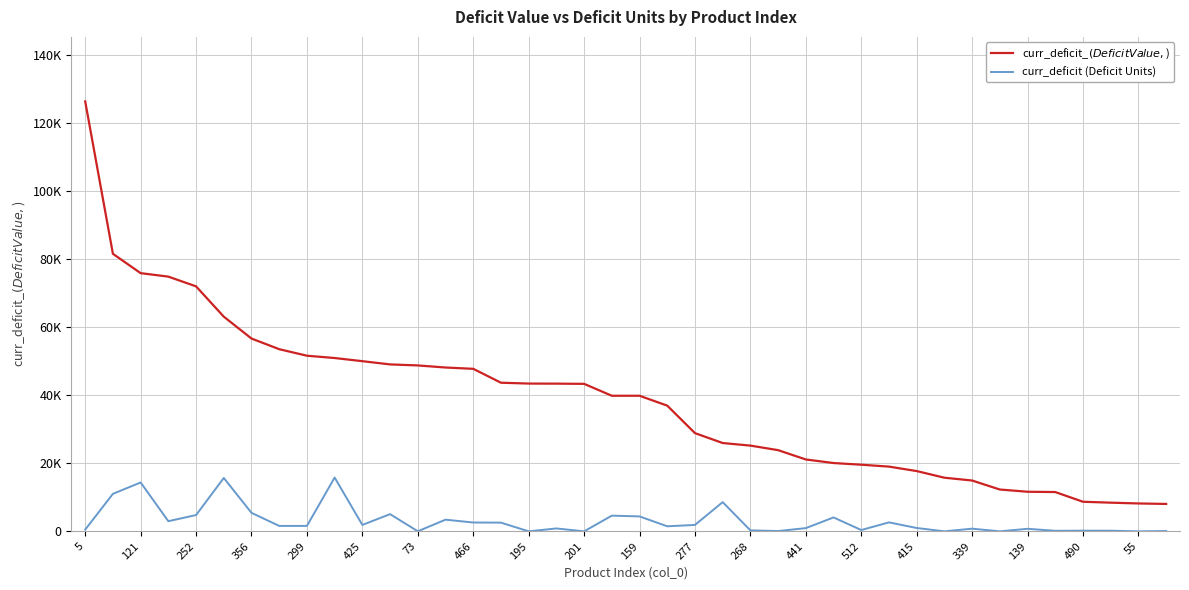

Reading left to right, transcribe all the data shown in this chart.

curr_deficit_$ (Deficit Value, $): 126384.0	81585.6	75900.0	74880.0	72015.0	63114.0	56680.0	53551.1	51632.2	50956.5	50027.0	49077.6	48779.4	48167.0	47782.6	43697.8	43448.0	43425.0	43363.7	39867.5	39864.0	36960.0	28880.0	25972.0	25215.0	23876.7	21136.5	20090.0	19600.0	19040.2	17730.0	15776.3	14952.0	12305.6	11651.0	11562.3	8710.8	8442.0	8209.3	8070.0
curr_deficit (Deficit Units): 519.5	11040.0	14375.0	3000.0	4801.0	15700.0	5450.0	1612.5	1612.5	15825.0	1900.0	5070.0	36.8	3440.5	2612.5	2575.0	18.0	868.5	9.0	4625.0	4400.0	1500.0	1900.0	8600.0	300.0	98.0	962.5	4100.0	400.0	2650.0	1000.0	14.0	800.0	14.0	762.5	174.0	210.0	201.0	11.0	100.0